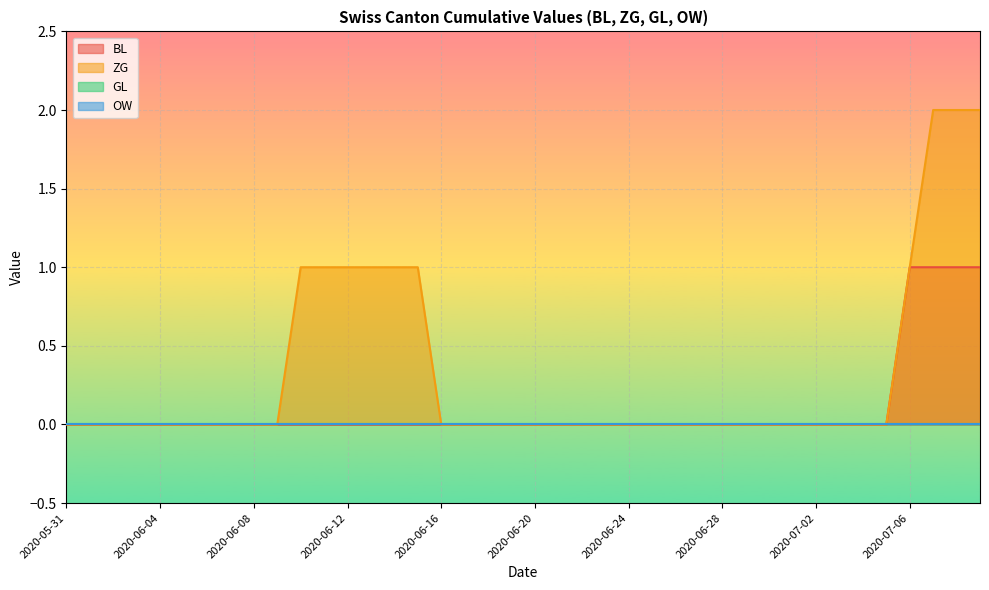

What is the label of the 5th point from the right?

2020-07-05